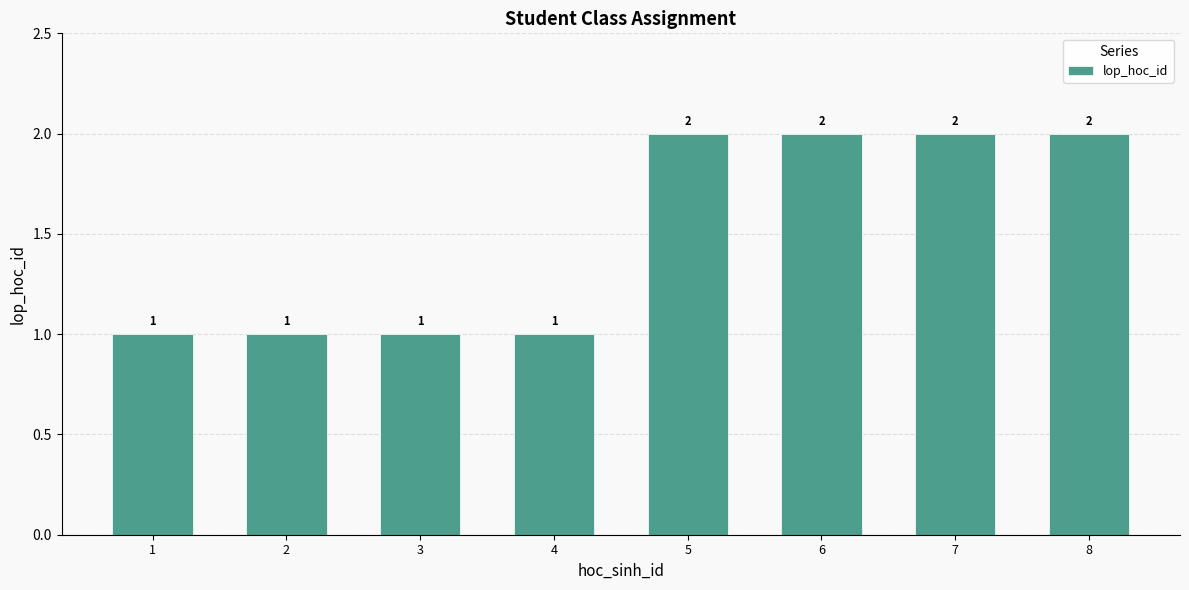

Which has a higher value, 5 or 2?

5